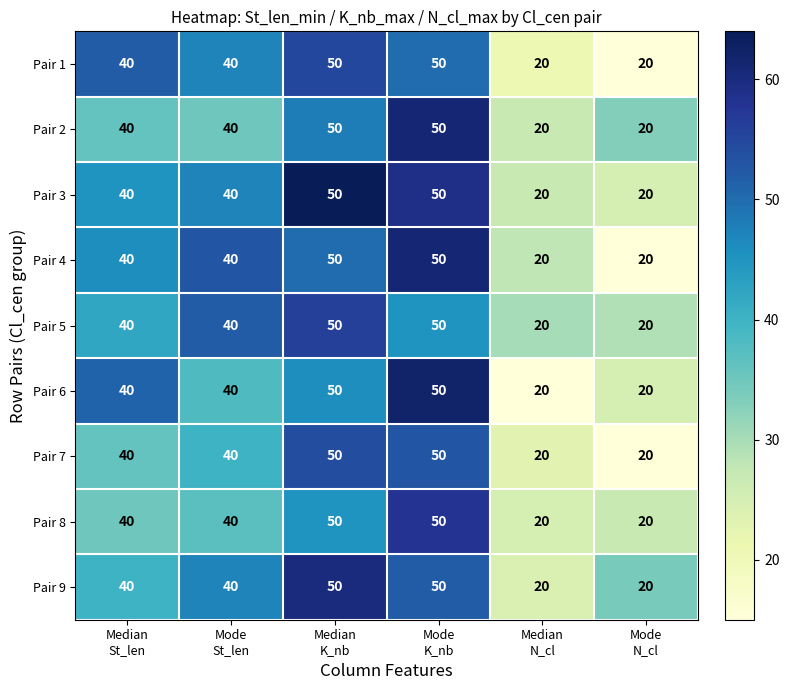

What is the average value of the Pair 3 series?

37